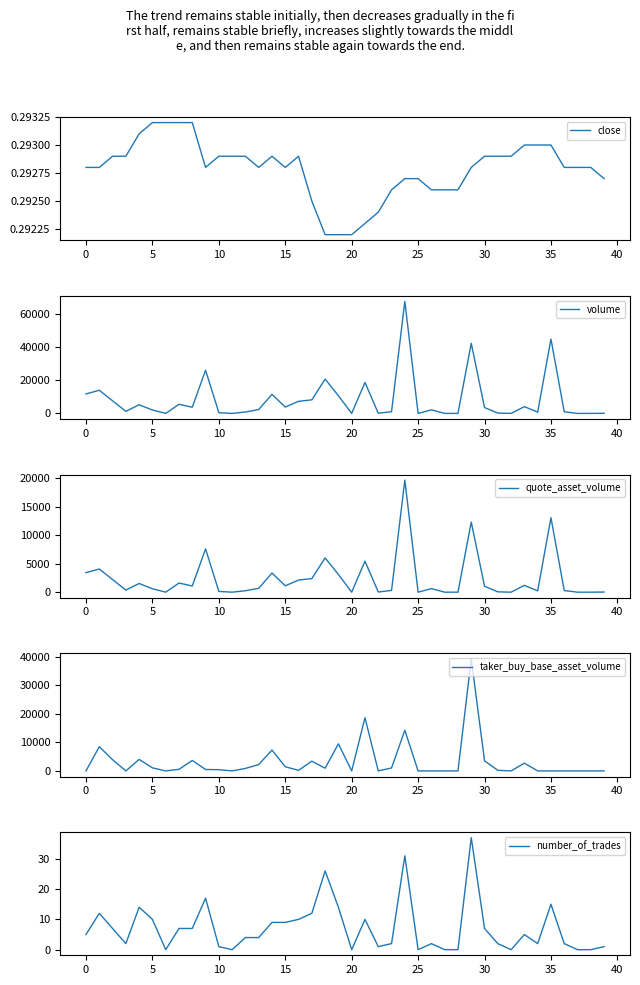

How many values in the quote_asset_volume series are below 677?

20